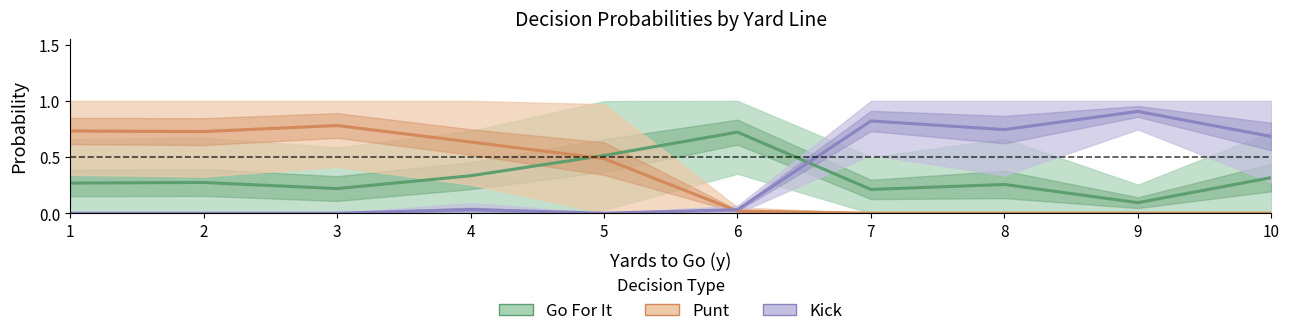

At which category does Kick reach its first local valley?

5